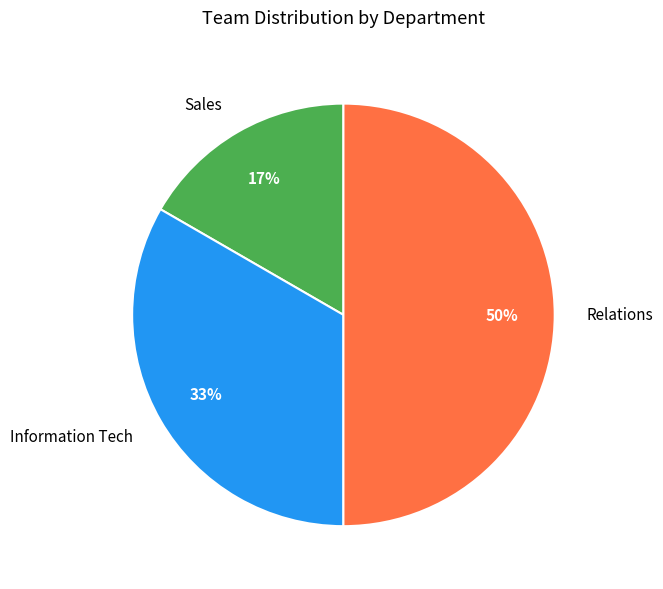

To the nearest percent, what portion does Information Tech represent?

33%